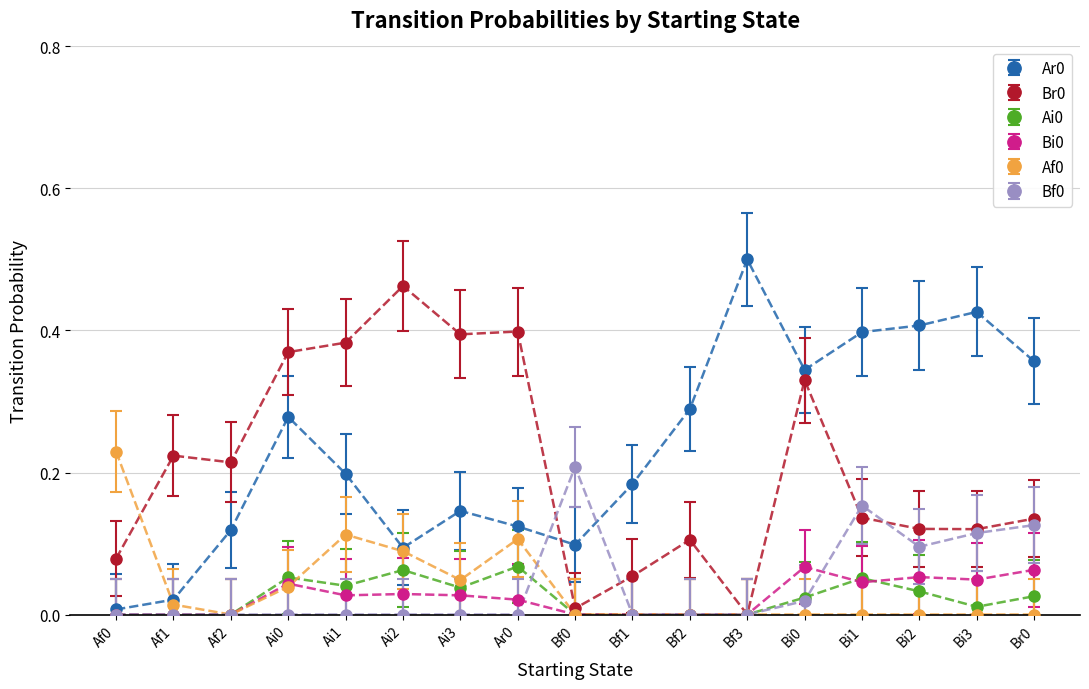

The Ai0 series shows 0.0 at Bf1. True or false?

True